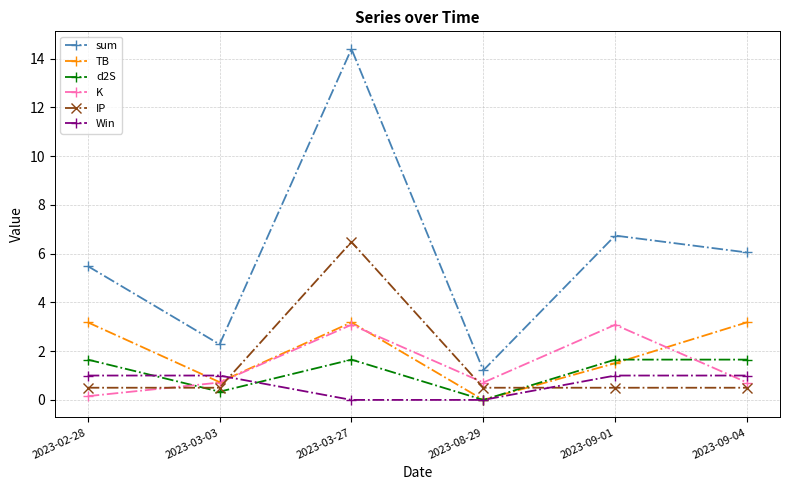

What are all the series names shown in the legend?

sum, TB, d2S, K, IP, Win